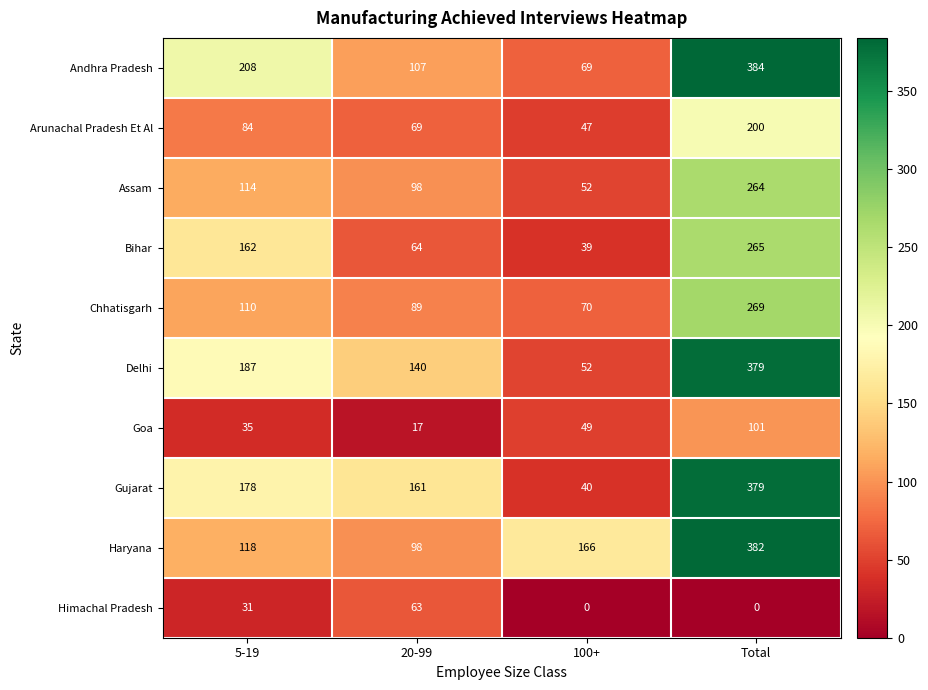

The value of Chhatisgarh at 5-19 is 172. True or false?

False